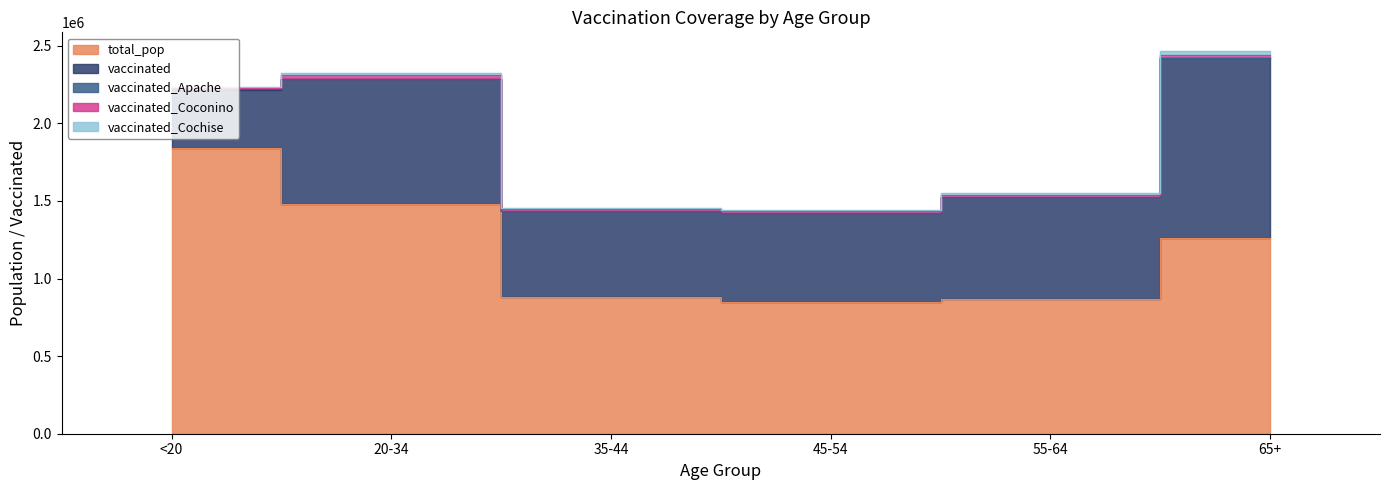

How many categories are shown in the chart?

6